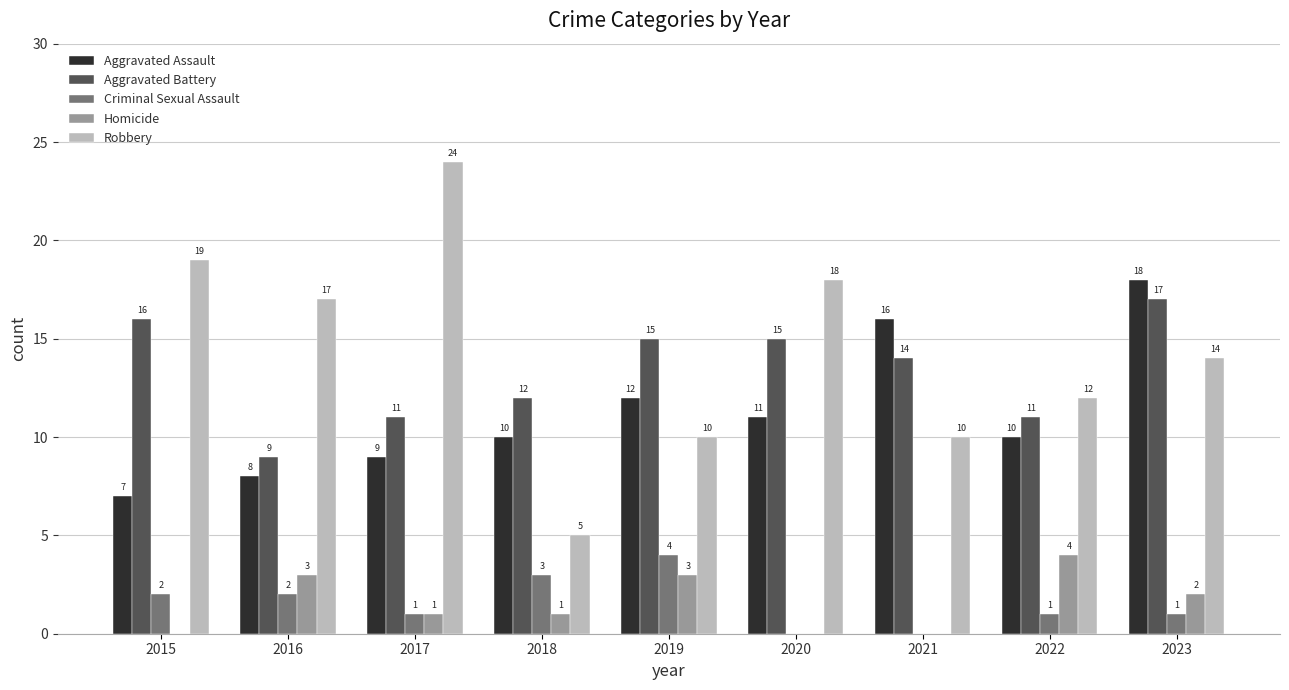

Which series has the largest total across all categories?

Robbery